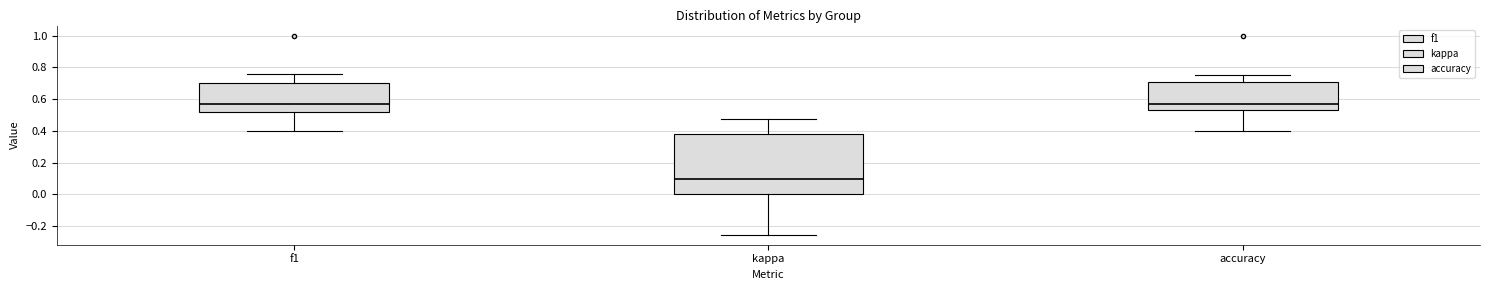

Reading left to right, transcribe this box plot: for each box, give where its median line is, the range the box spans, and where its two whiskers end, as read against the y-axis. The values are not printed on the chart, so give them approximately, as read against the axis.

f1: median 0.58, box 0.52 to 0.70, whiskers 0.40 to 0.76
kappa: median 0.10, box 0.00 to 0.38, whiskers -0.26 to 0.48
accuracy: median 0.58, box 0.52 to 0.70, whiskers 0.40 to 0.76